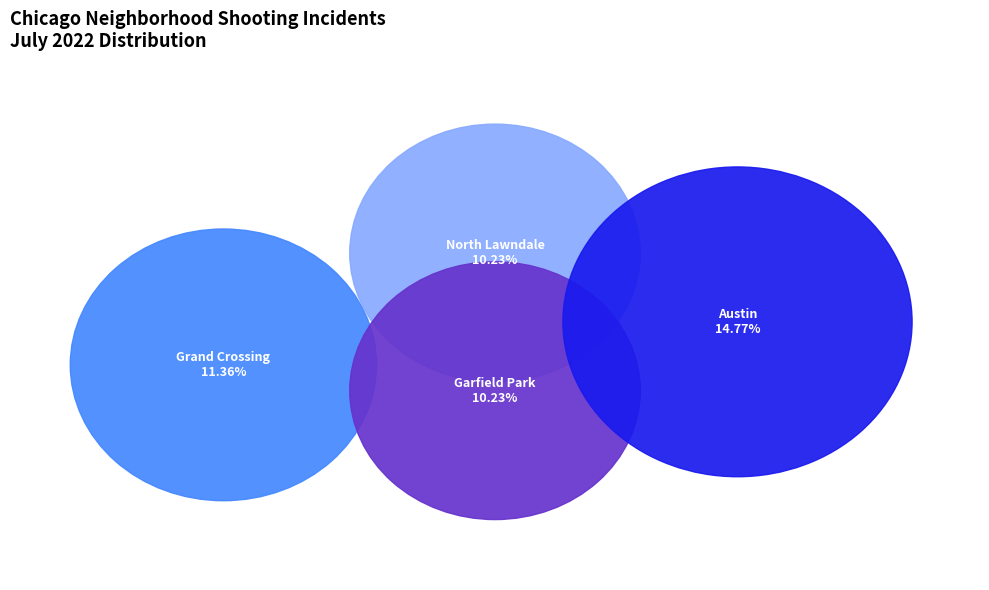

To the nearest percent, what portion does Austin represent?

15%